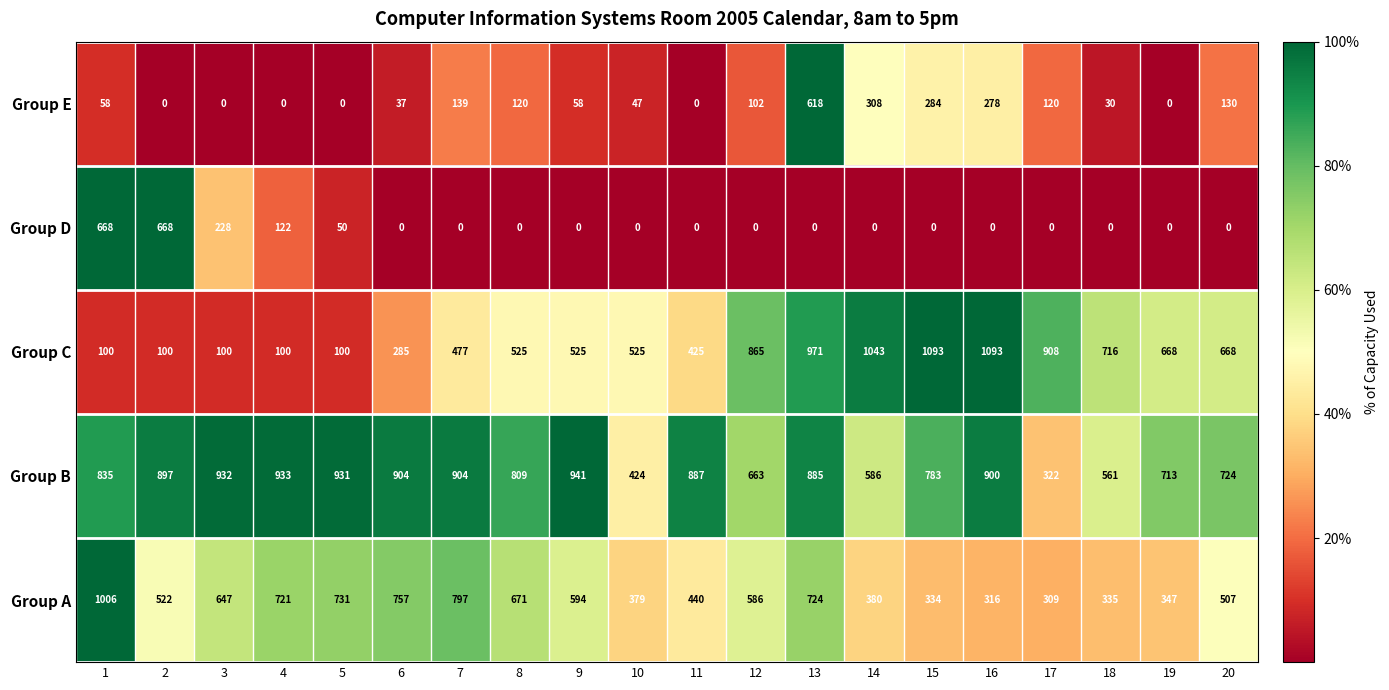

Which series has the largest total across all categories?

Group B